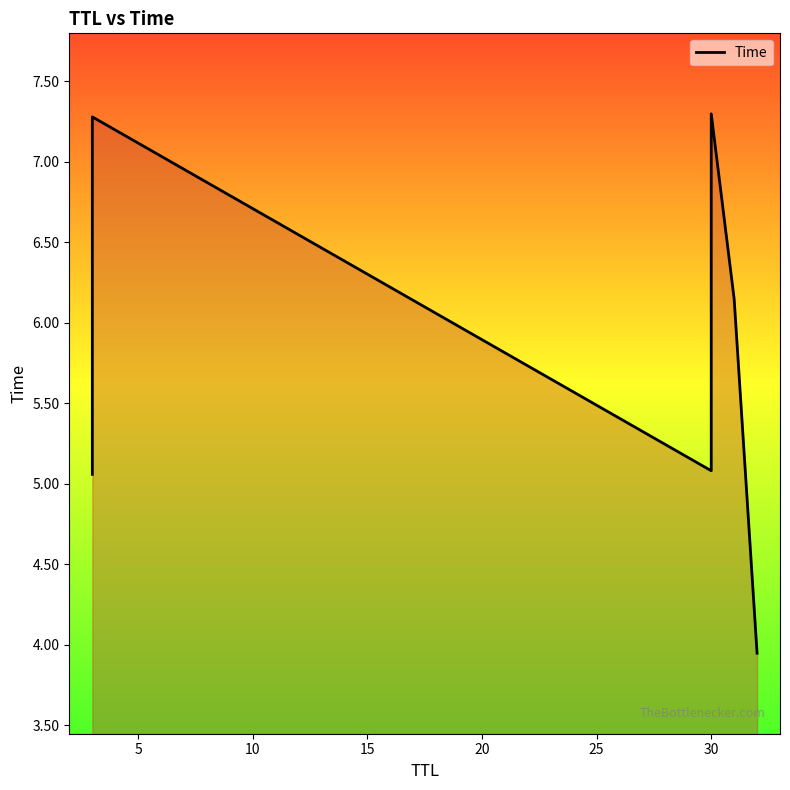

What is the value of the 2nd point from the left?

7.3